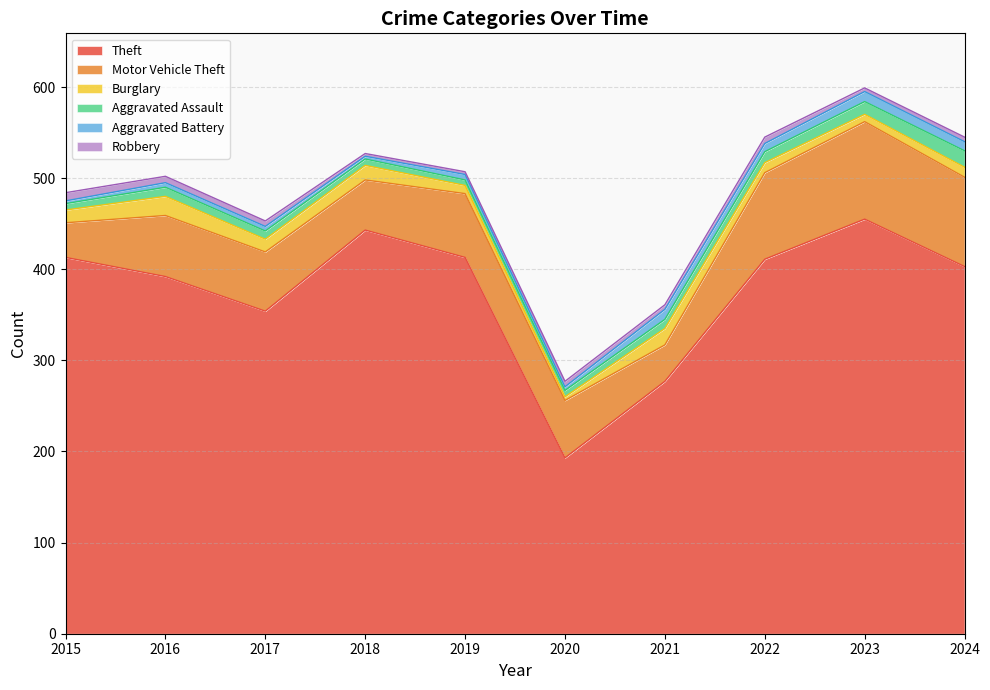

What is the greatest value displayed?

455